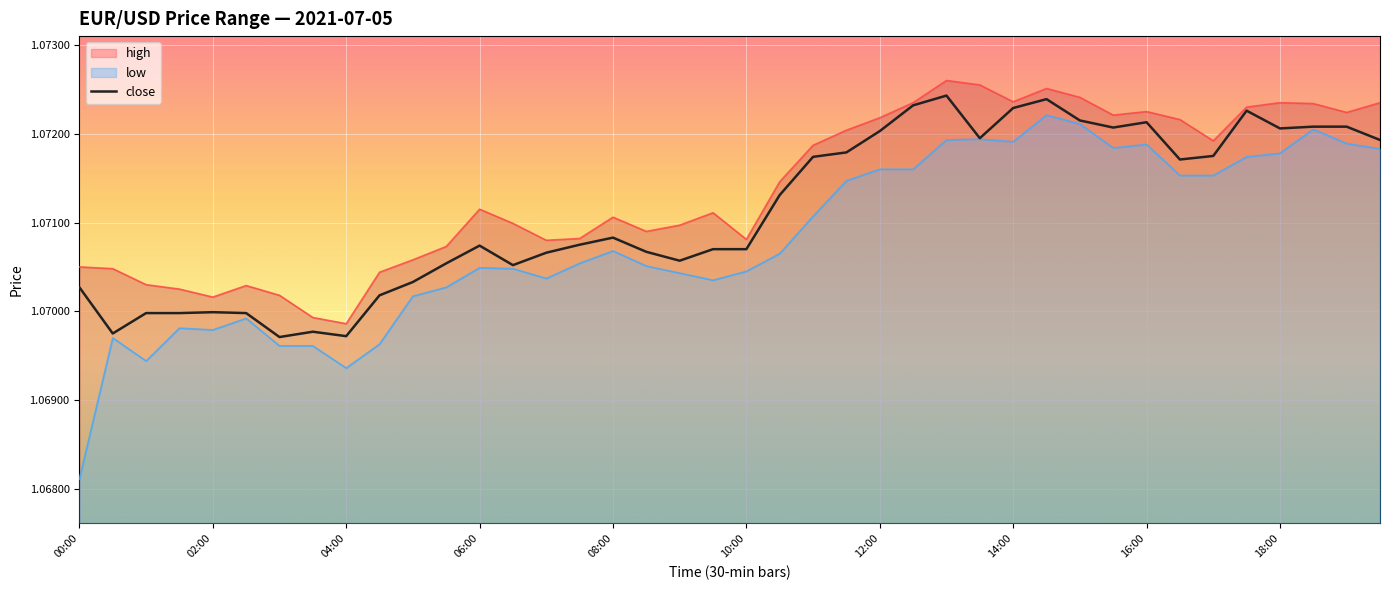

What is the smallest value displayed?

1.1